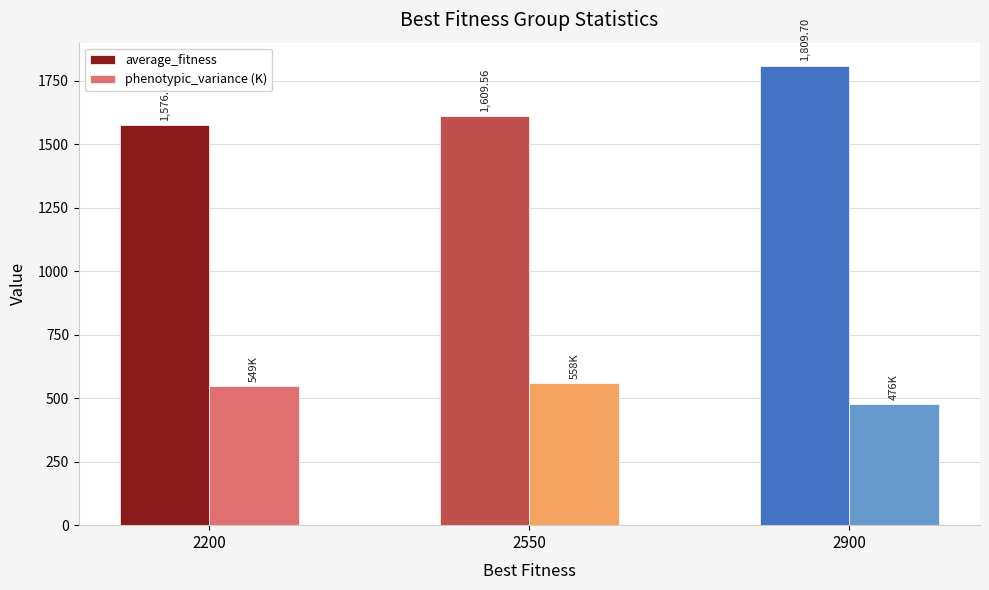

At how many categories does at least one series exceed 1314?

3